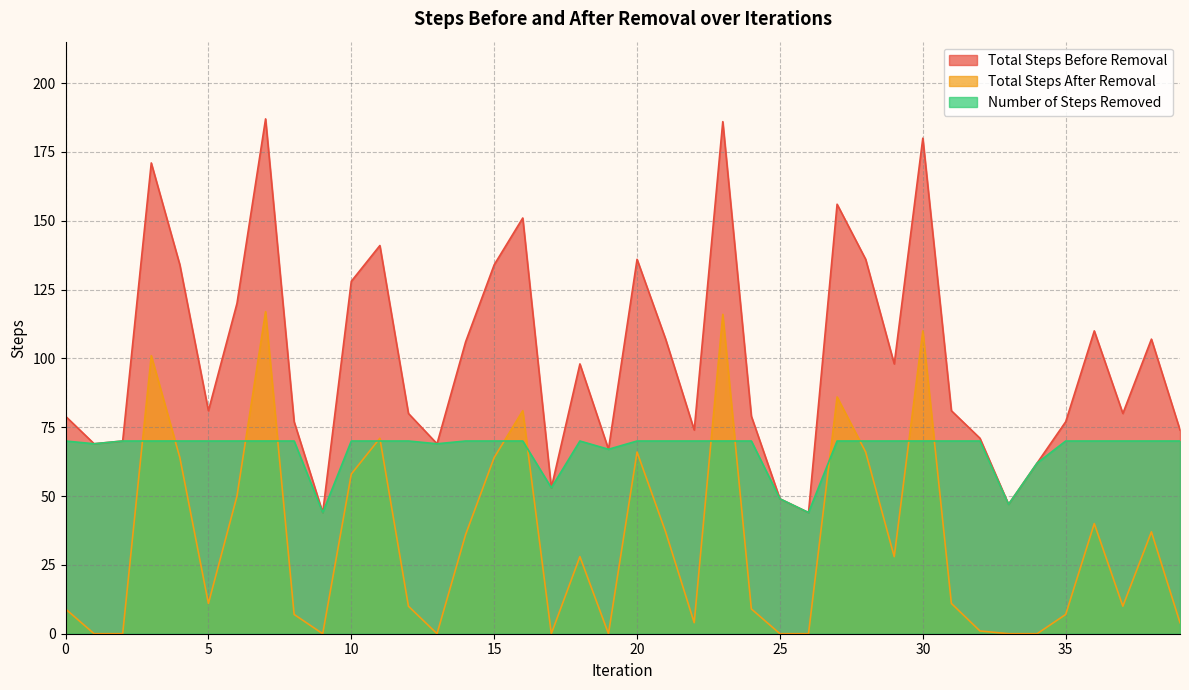

Rank the series by their maximum value, from highest to lowest.

Total Steps Before Removal, Total Steps After Removal, Number of Steps Removed